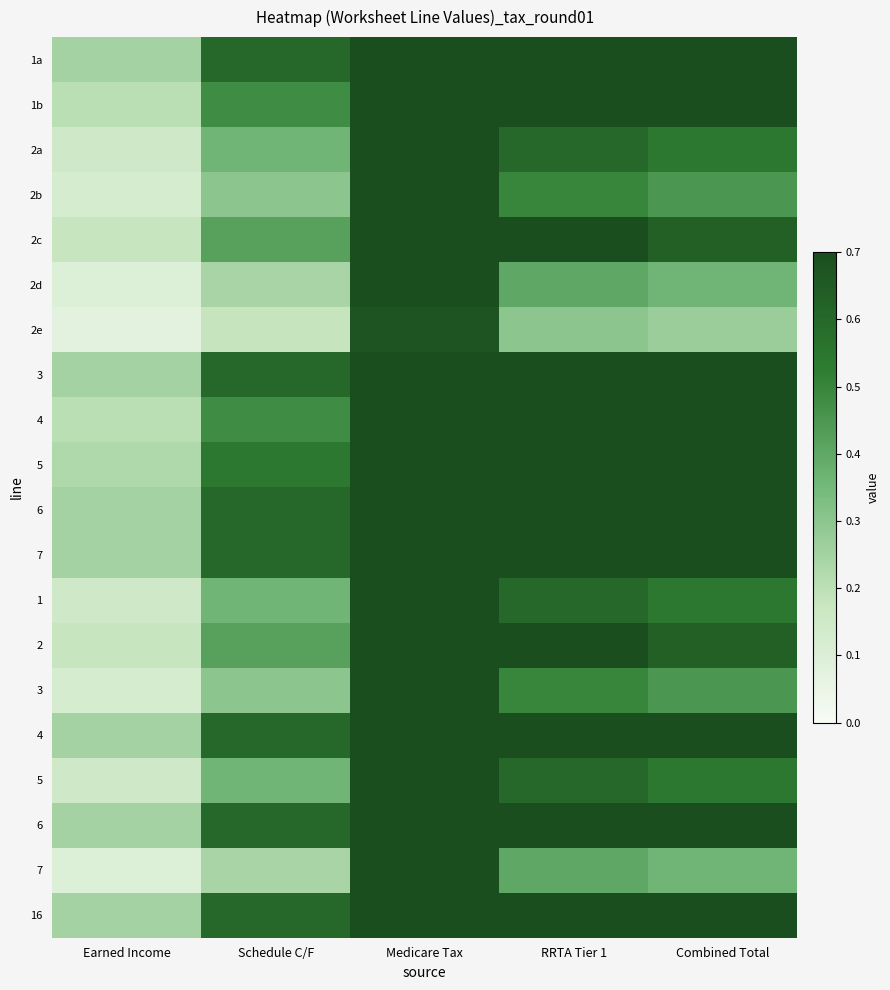

At how many categories does at least one series exceed 0?

5